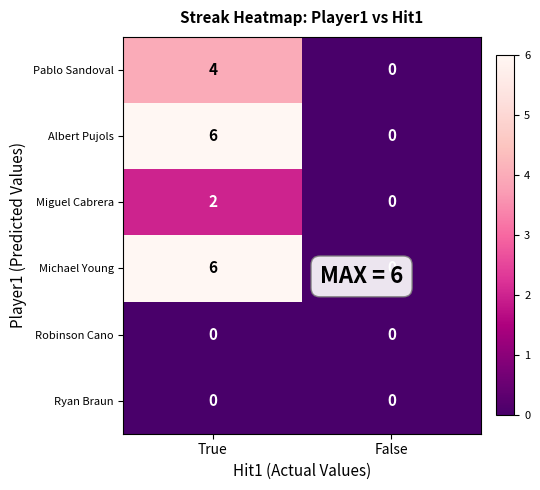

What is the approximate value of Albert Pujols at True?

6